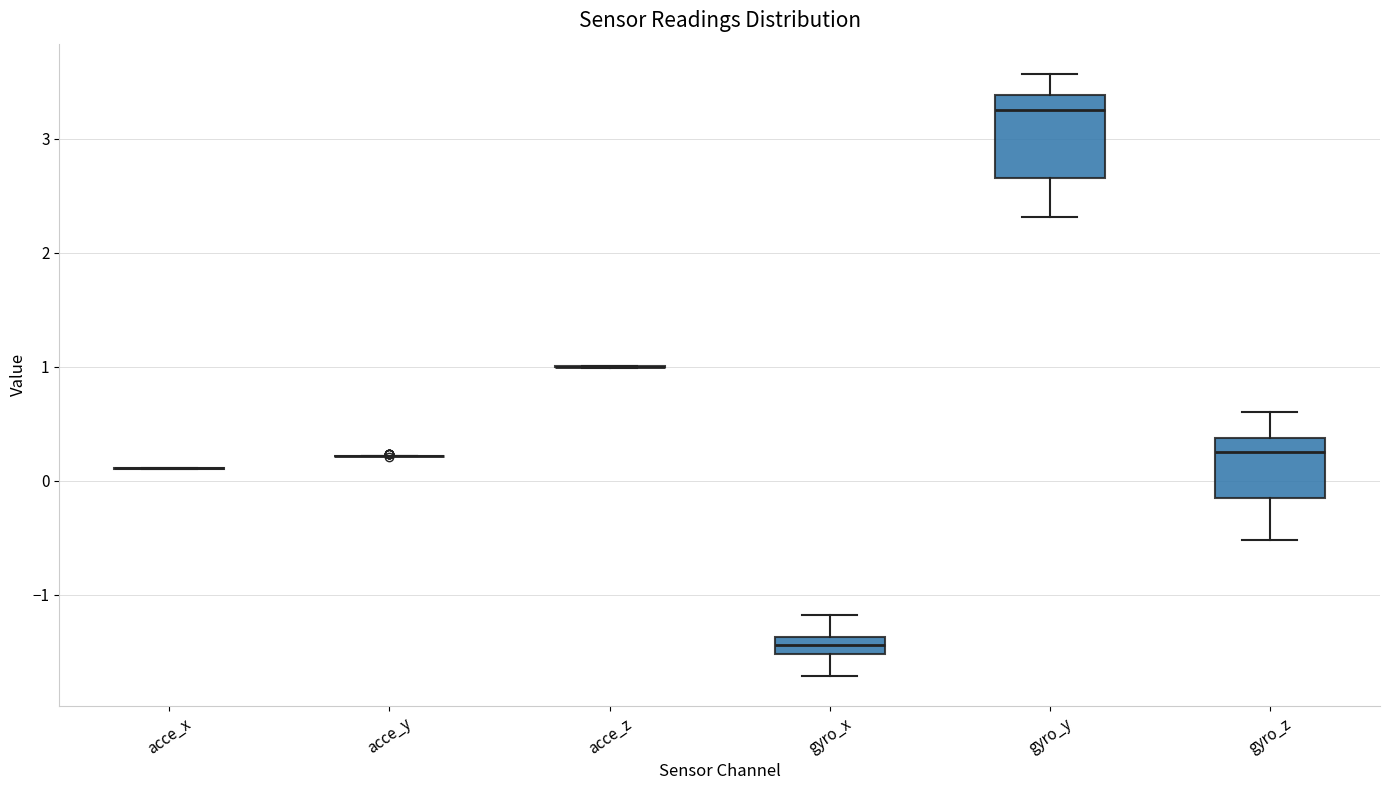

Comparing the boxes themselves (not the whiskers), which one is the tallest?

gyro_y